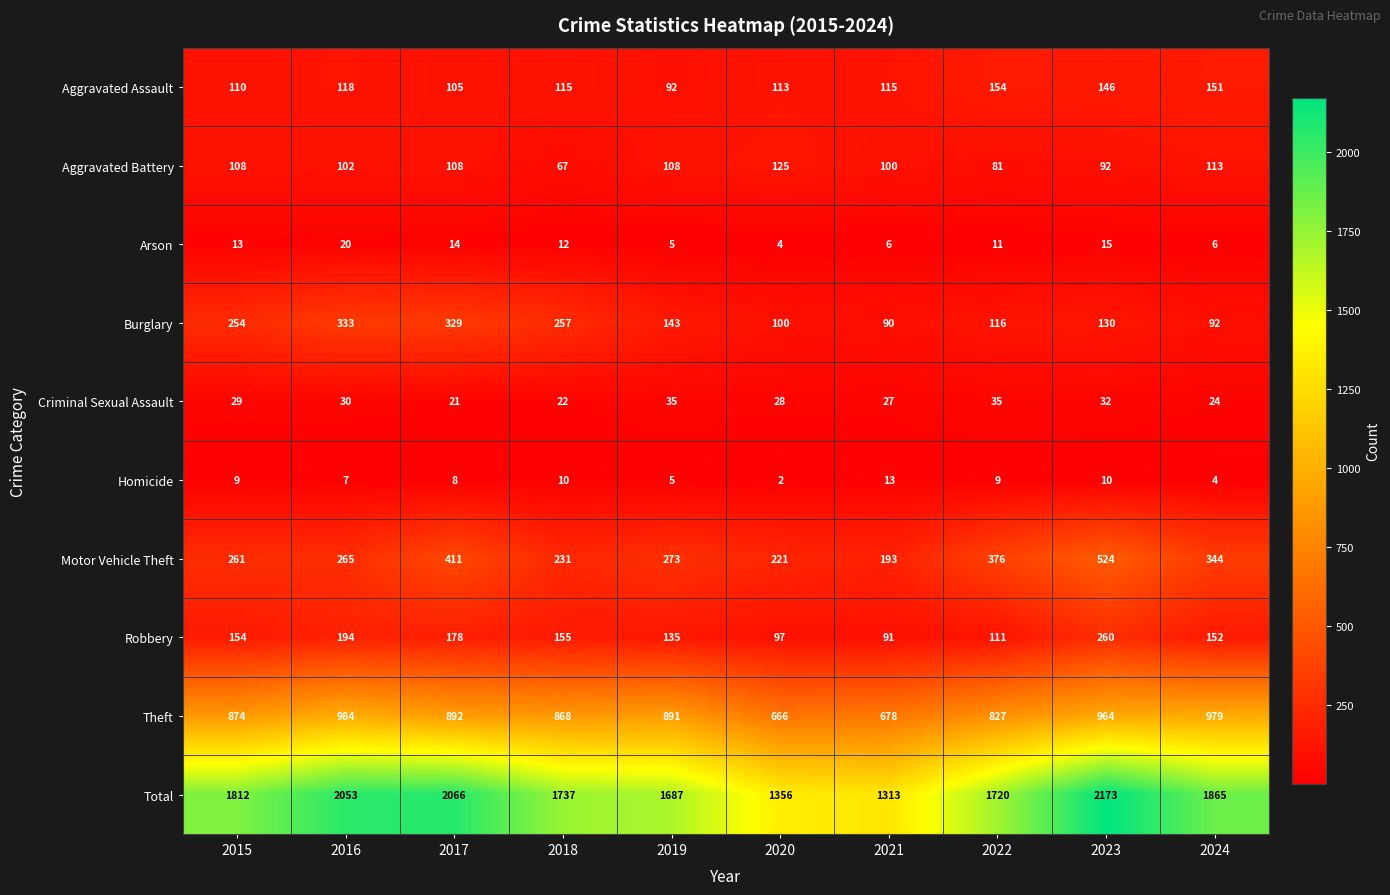

What value does the Robbery series have at 2023, to the nearest 10?

260